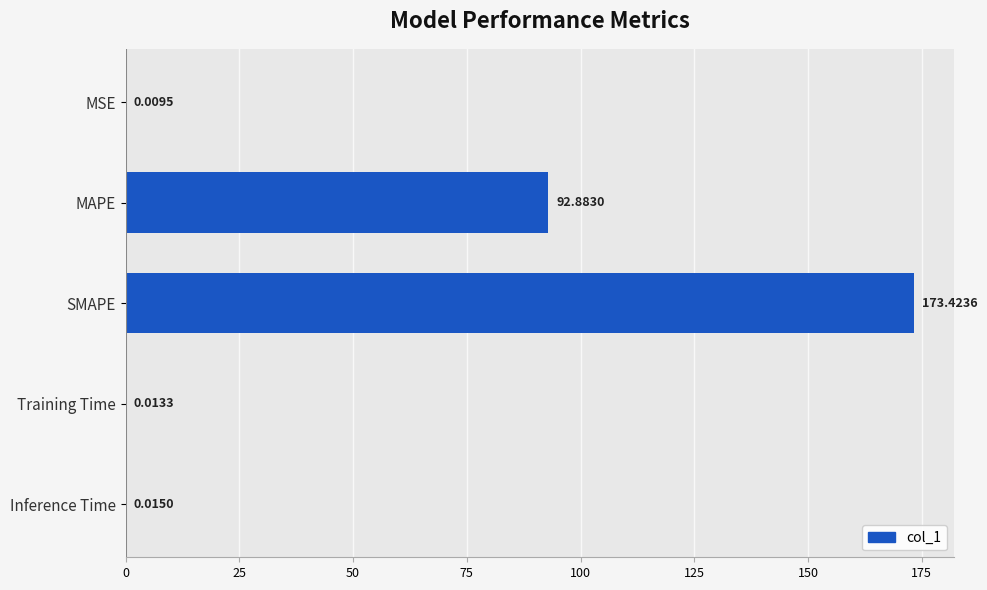

What is the sum of all values?

266.3